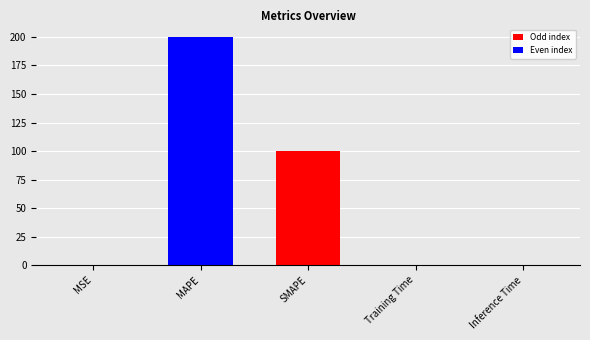

Between MAPE and Inference Time, which is larger?

MAPE